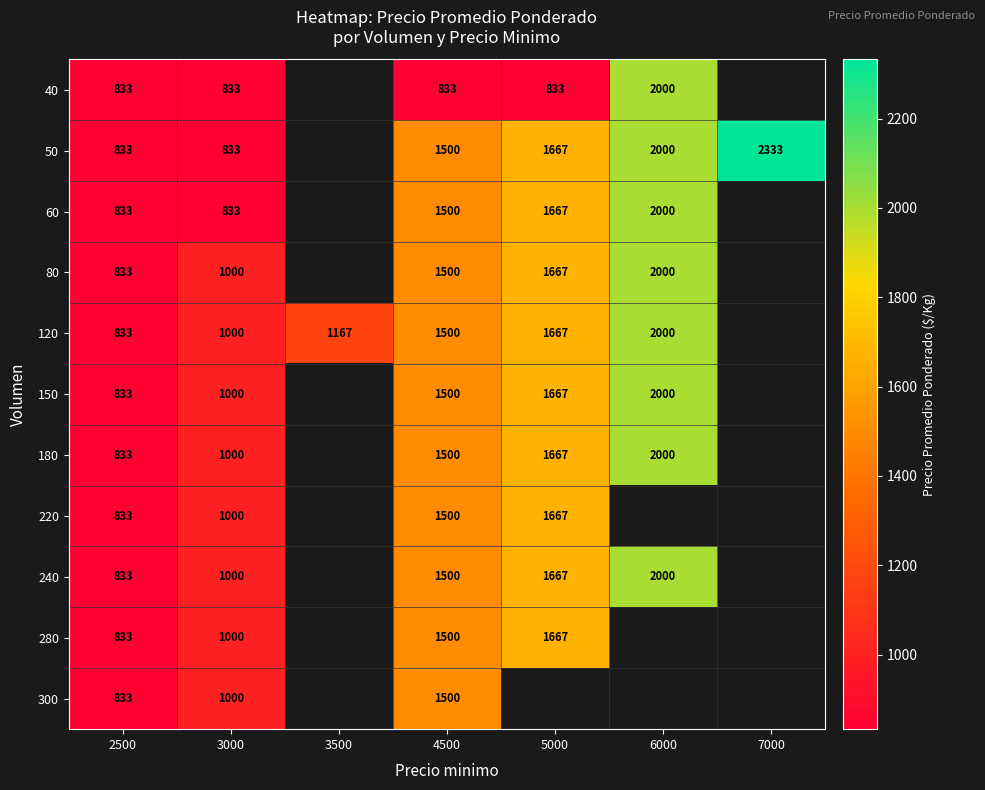

The value of 40 at 2500 is 833. True or false?

True